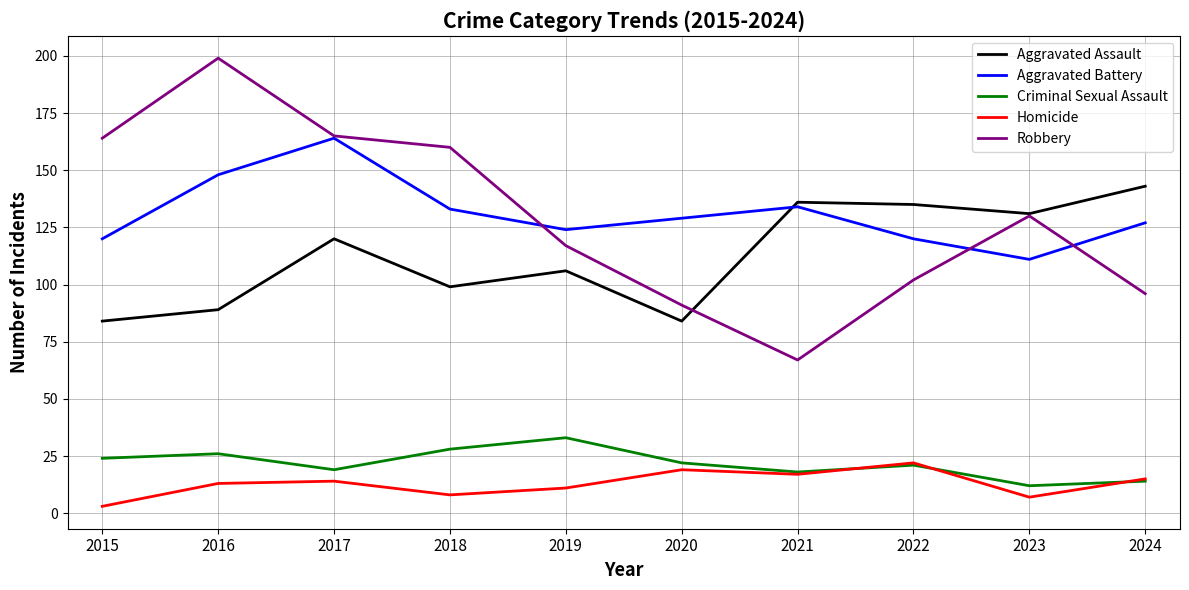

List the series in order of their peak value, highest first.

Robbery, Aggravated Battery, Aggravated Assault, Criminal Sexual Assault, Homicide